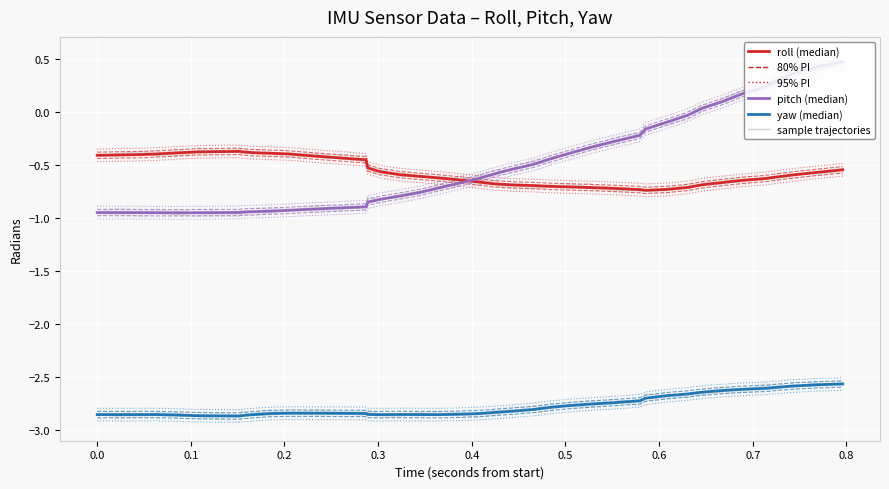

The pitch series shows 0.0 at 32. True or false?

False